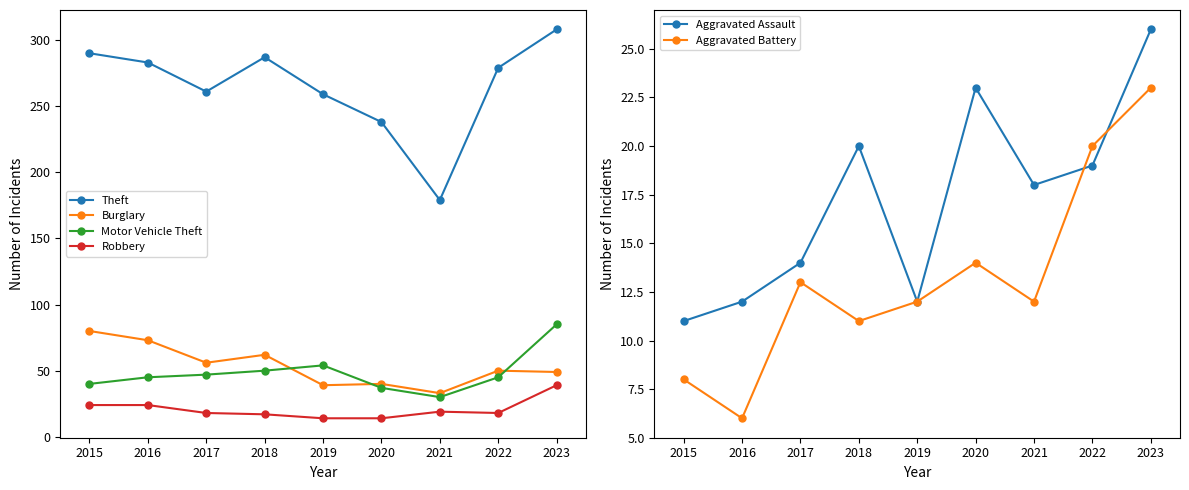

What is the total value across all series at 2020?

366